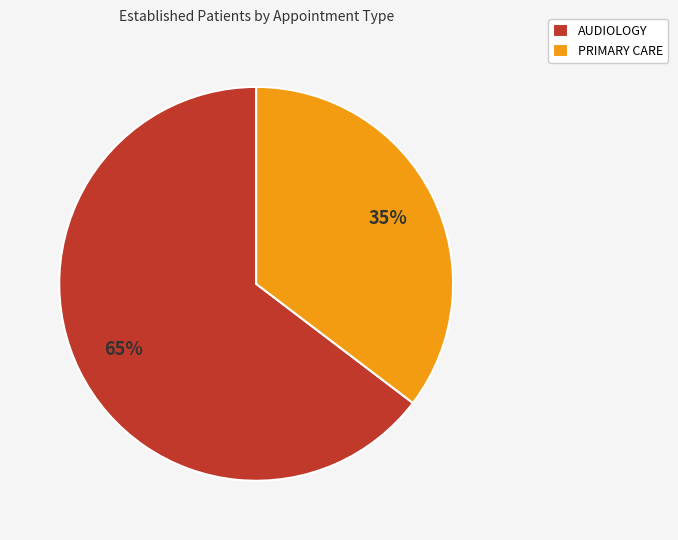

The AUDIOLOGY slice represents 74% of the pie. True or false?

False